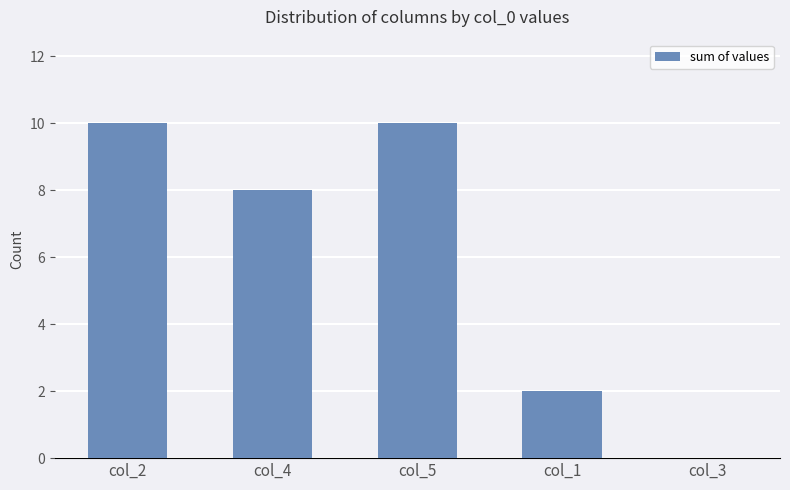

Which has a higher value, col_4 or col_3?

col_4